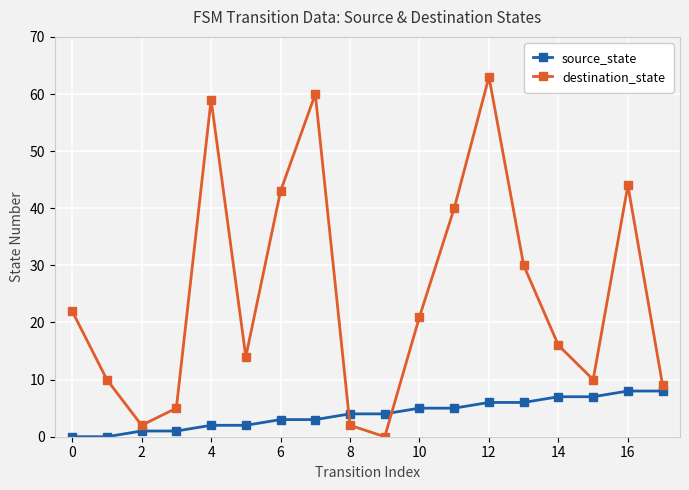

What is the sum of all source_state values?

72